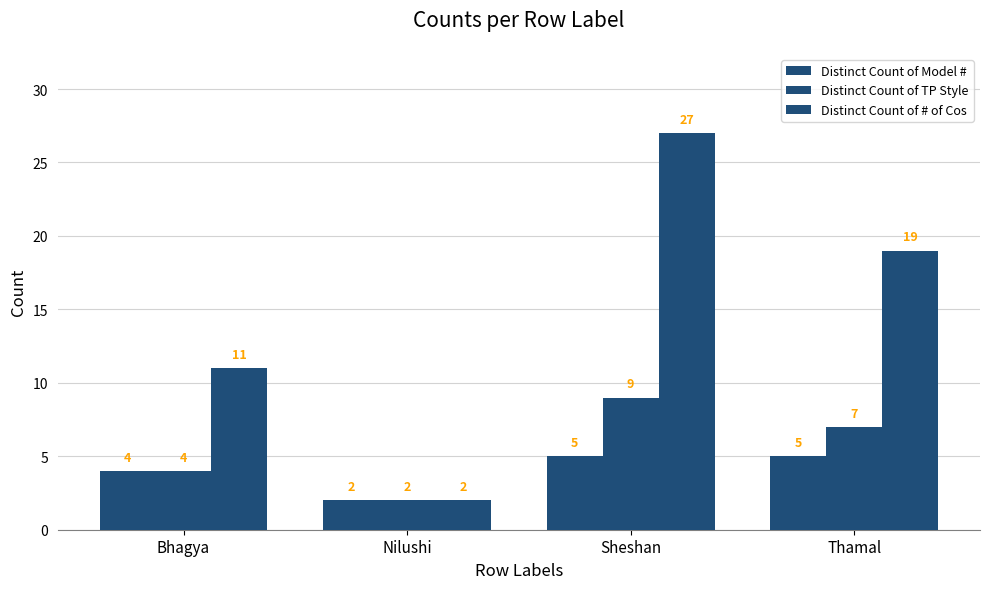

How many bars are there in each group?

3